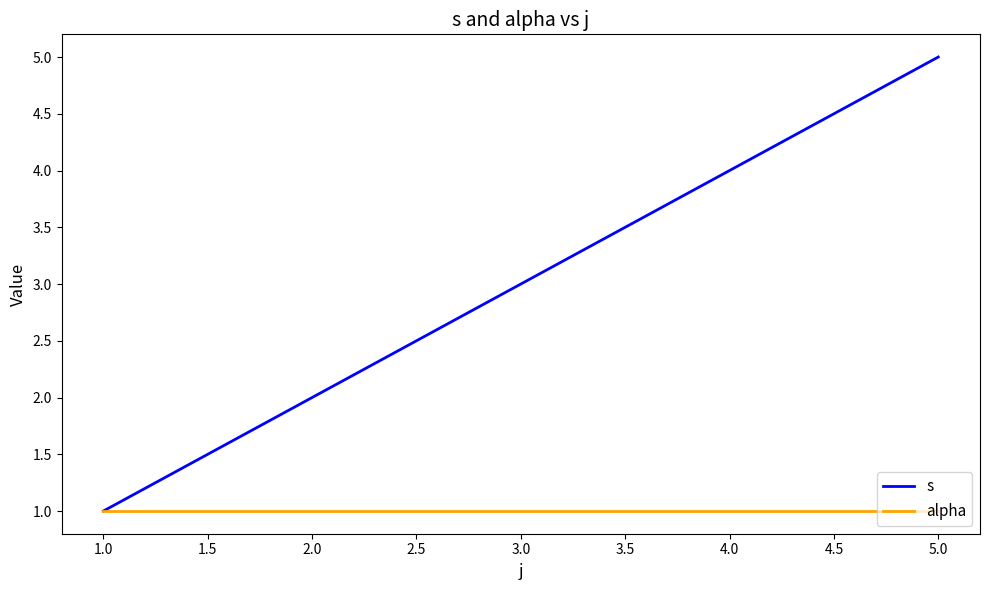

At which label does s reach its minimum?

1.0